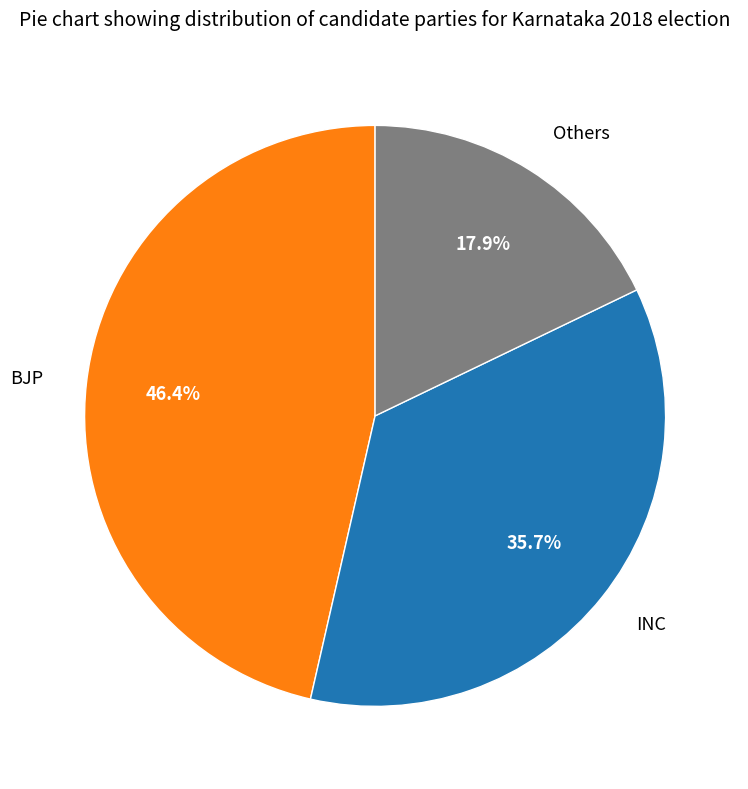

True or false: INC accounts for 41% of the total.

False